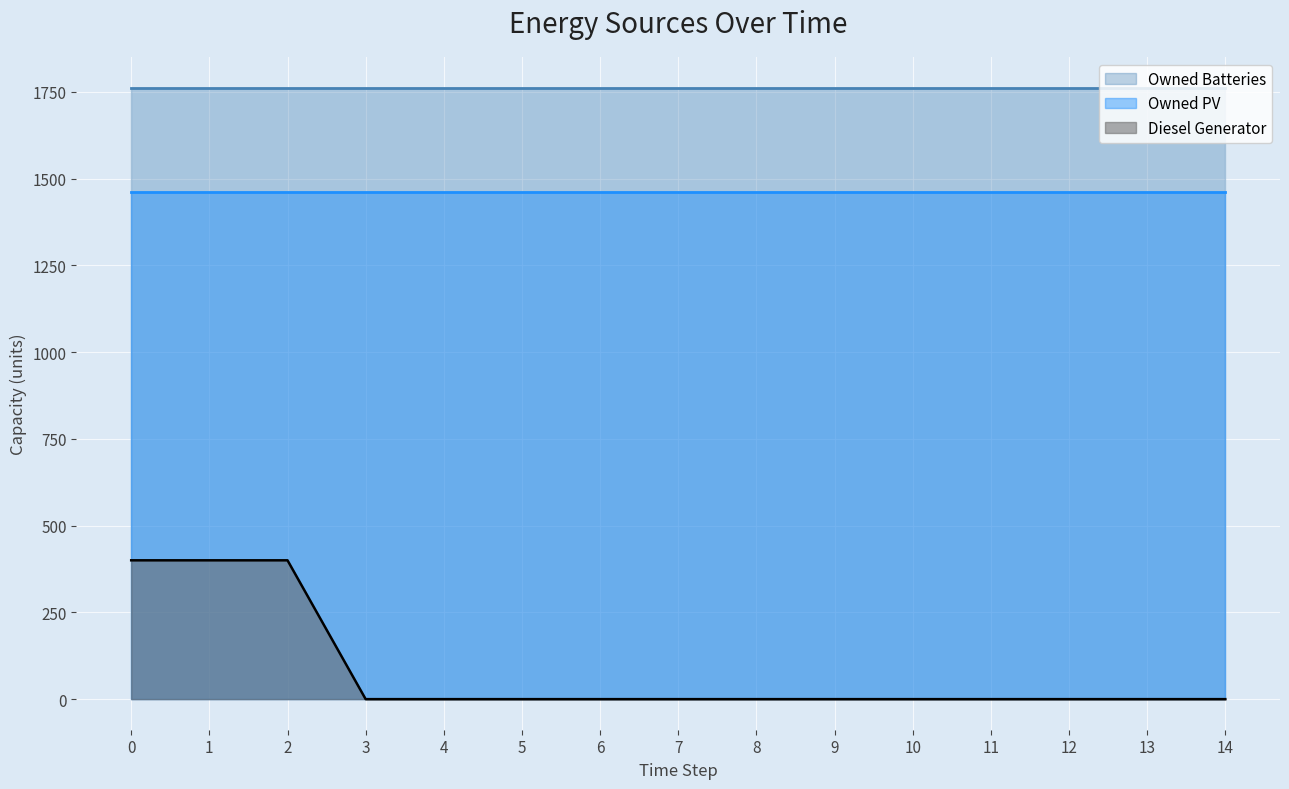

True or false: Owned PV and Owned Batteries cross at least once.

False